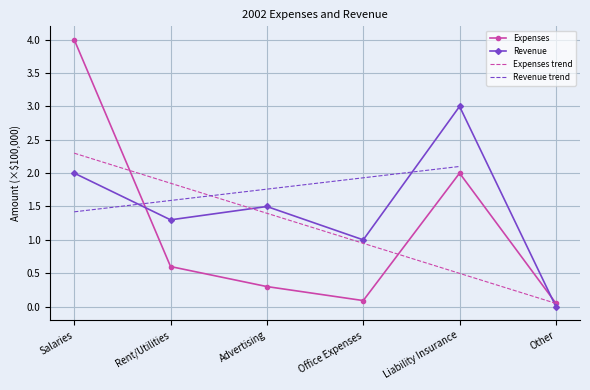

Which series changed the most between Rent/Utilities and Advertising?

Expenses